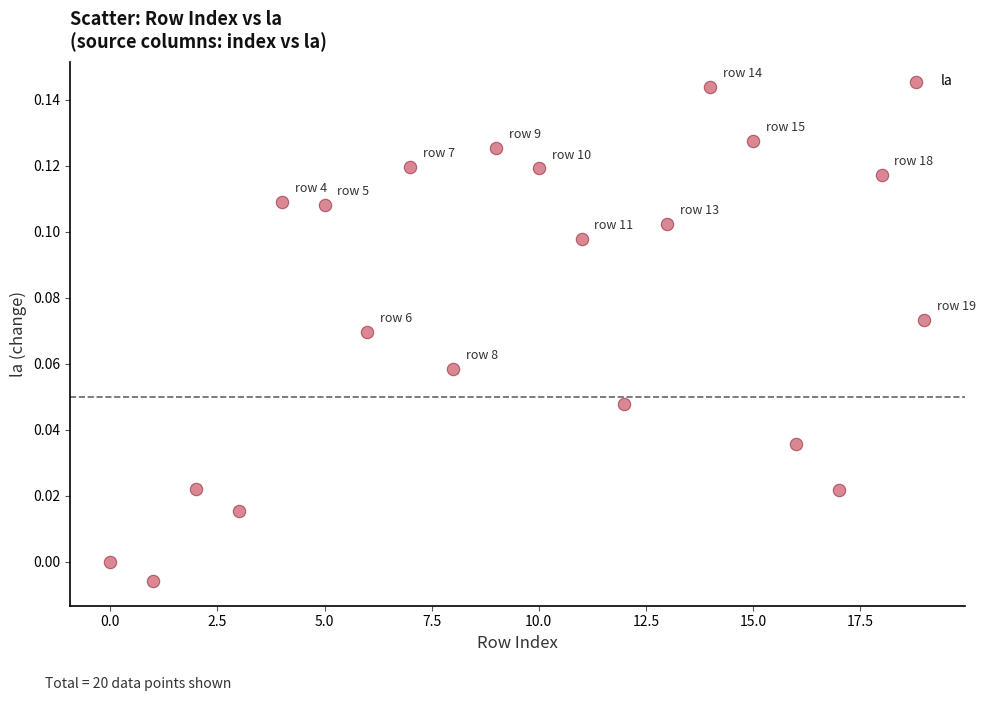

How many data points are displayed?

20